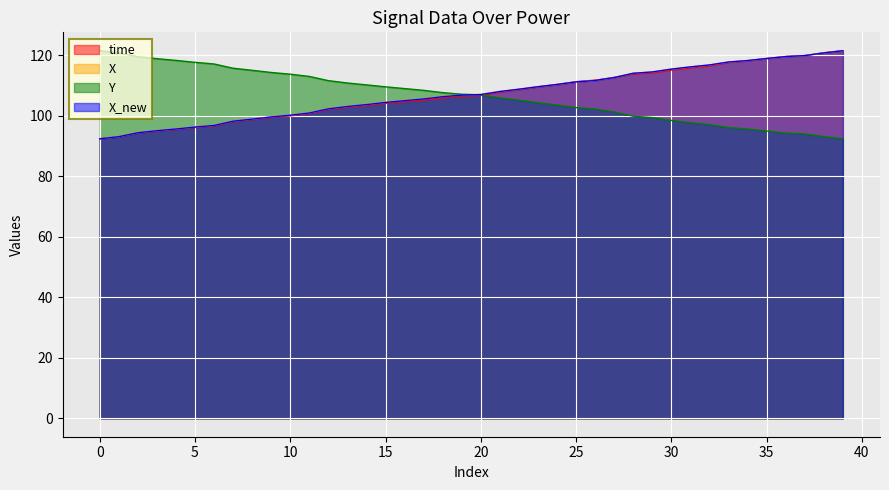

What is the maximum value for Y?

121.5